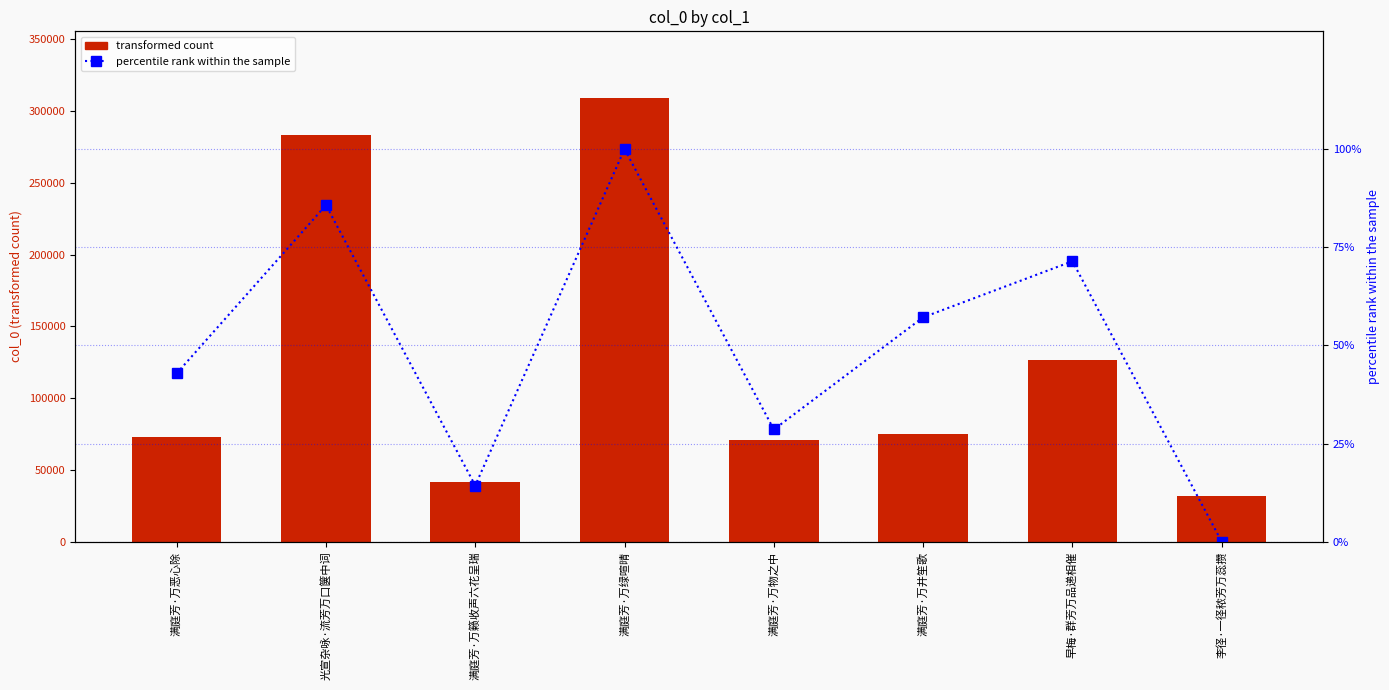

Reading right to left, extract all data points from this chart.

col_0: 31857.0	126485.0	75229.0	70658.0	309232.0	41756.0	283172.0	73161.0
percentile rank: 0.0	71.4	57.1	28.6	100.0	14.3	85.7	42.9